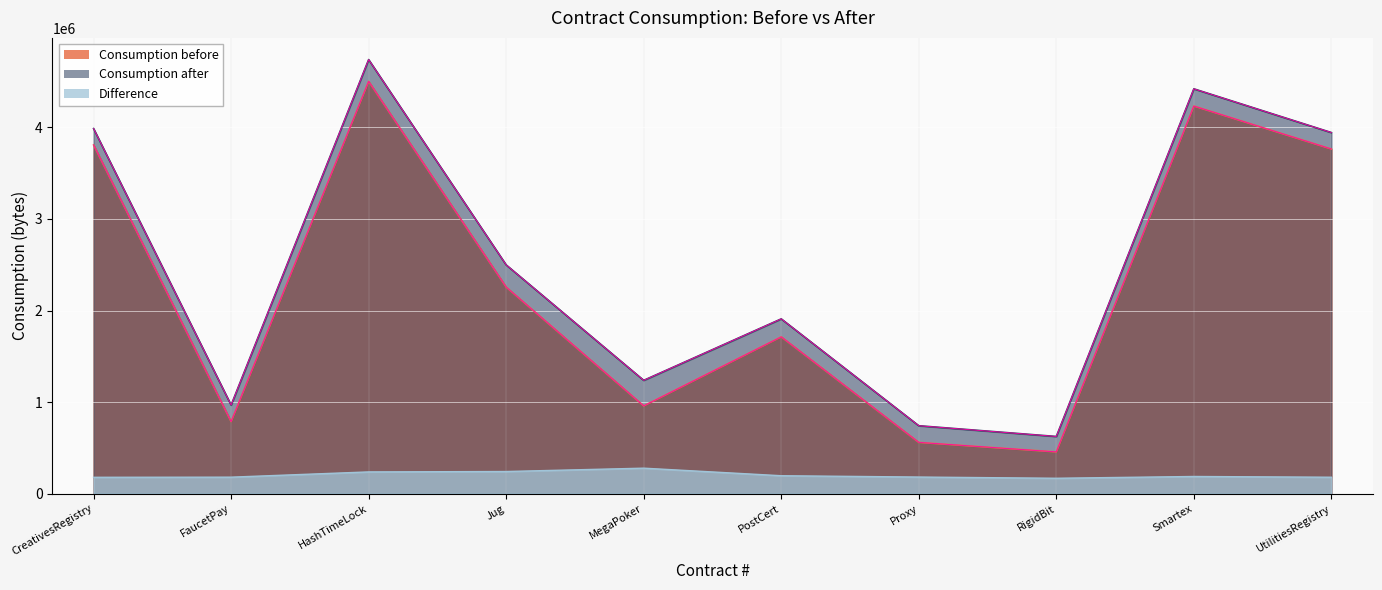

List the labels in order of Consumption before value, largest first.

HashTimeLock, Smartex, CreativesRegistry, UtilitiesRegistry, Jug, PostCert, MegaPoker, FaucetPay, Proxy, RigidBit